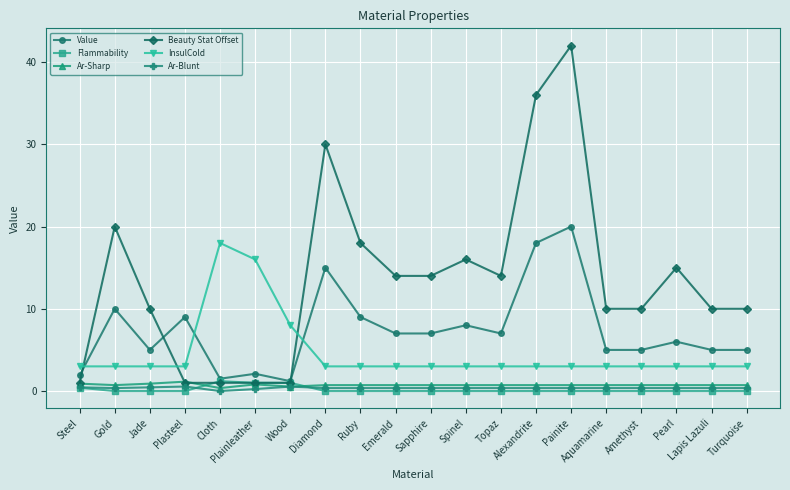

Which series has the widest spread of values?

Beauty Stat Offset